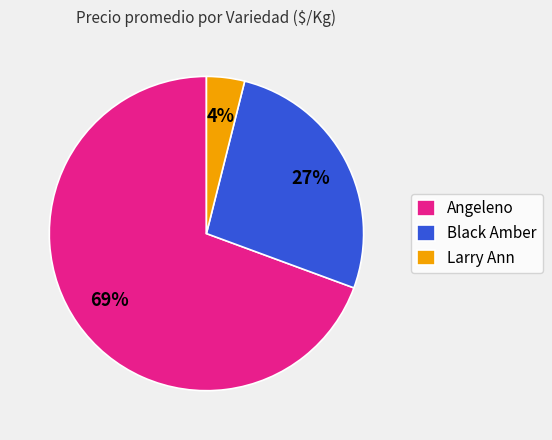

What is the ratio of the value at Black Amber to the value at Angeleno?

0.4